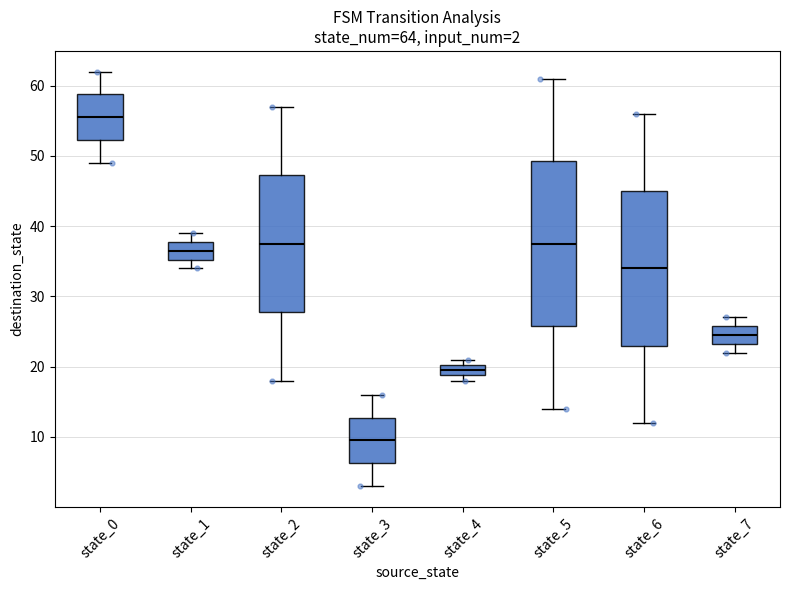

Which box's median line is the highest?

state_0